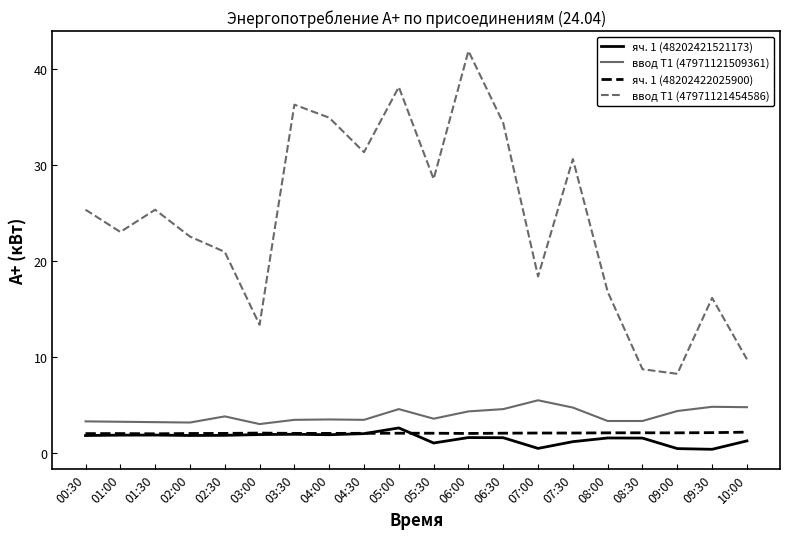

True or false: ввод Т1 (47971121509361) and ввод Т1 (47971121454586) cross at least once.

False